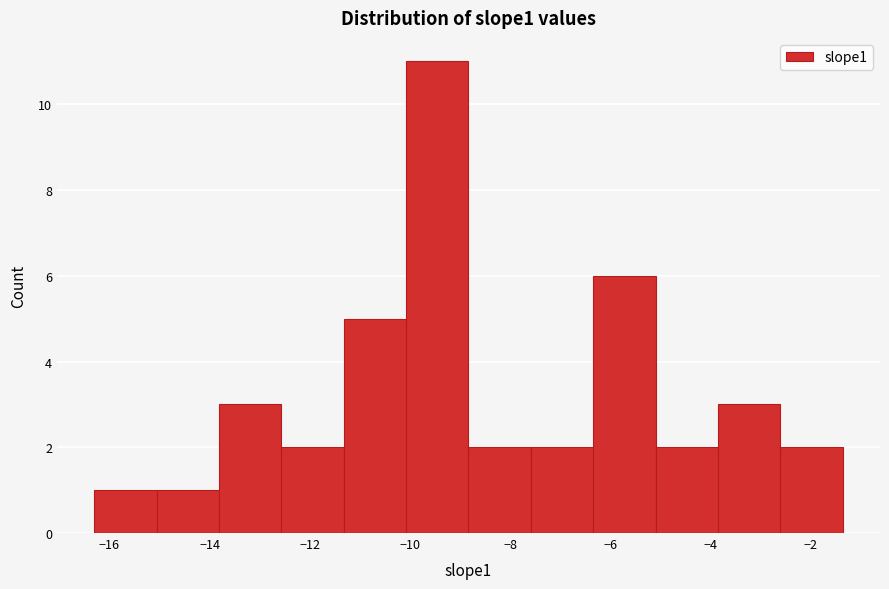

Reading left to right, list every bar in this chart as the range it spans on the x-axis followed by its height. Neither the bar edges nor the heights are printed on the chart, so give them approximately, as read against the axes.

-16.2 to -15.0: 1
-15.0 to -13.8: 1
-13.8 to -12.6: 3
-12.6 to -11.4: 2
-11.4 to -10.0: 5
-10.0 to -8.8: 11
-8.8 to -7.6: 2
-7.6 to -6.4: 2
-6.4 to -5.0: 6
-5.0 to -3.8: 2
-3.8 to -2.6: 3
-2.6 to -1.4: 2